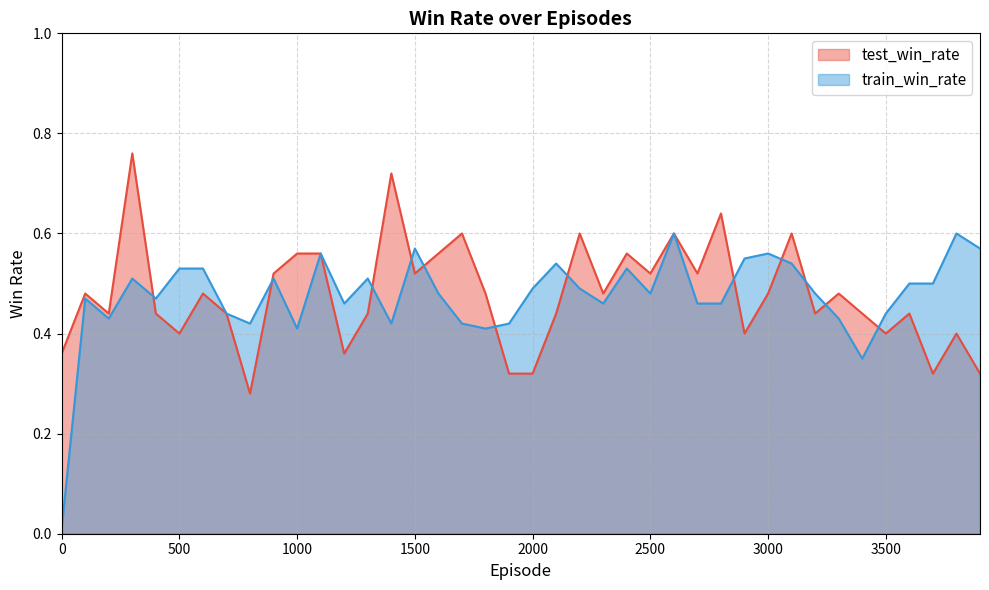

What is the difference between the second highest and second lowest values in the train_win_rate series?

0.2